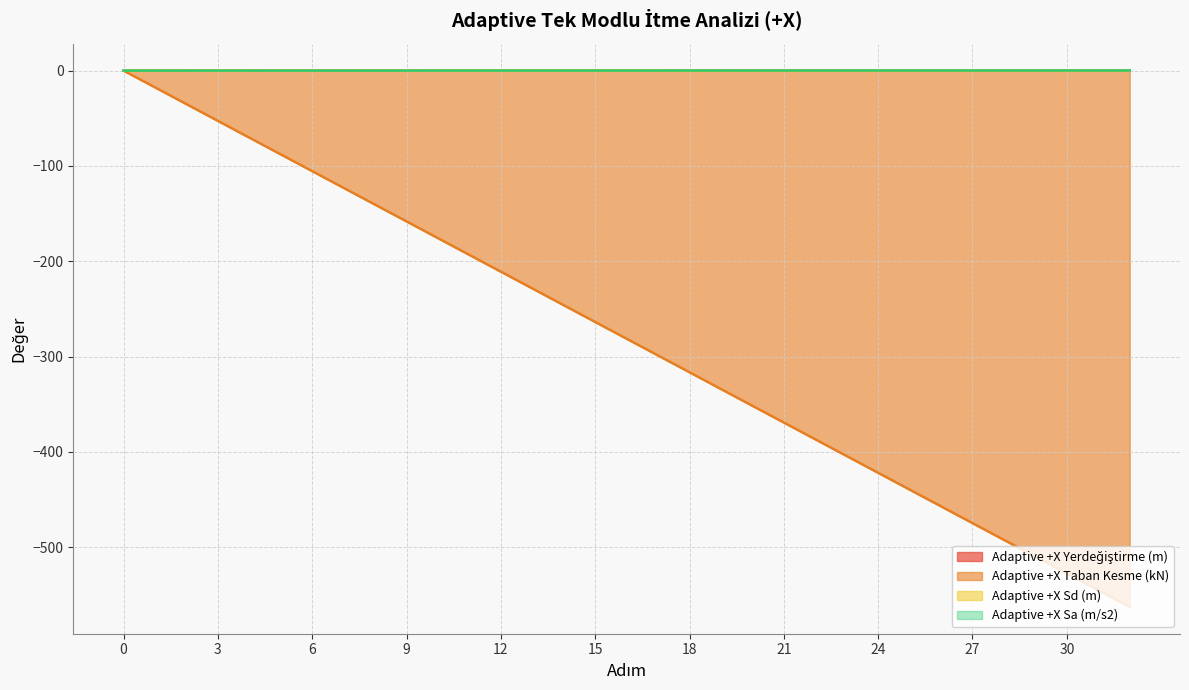

How many lines are shown in the chart?

4